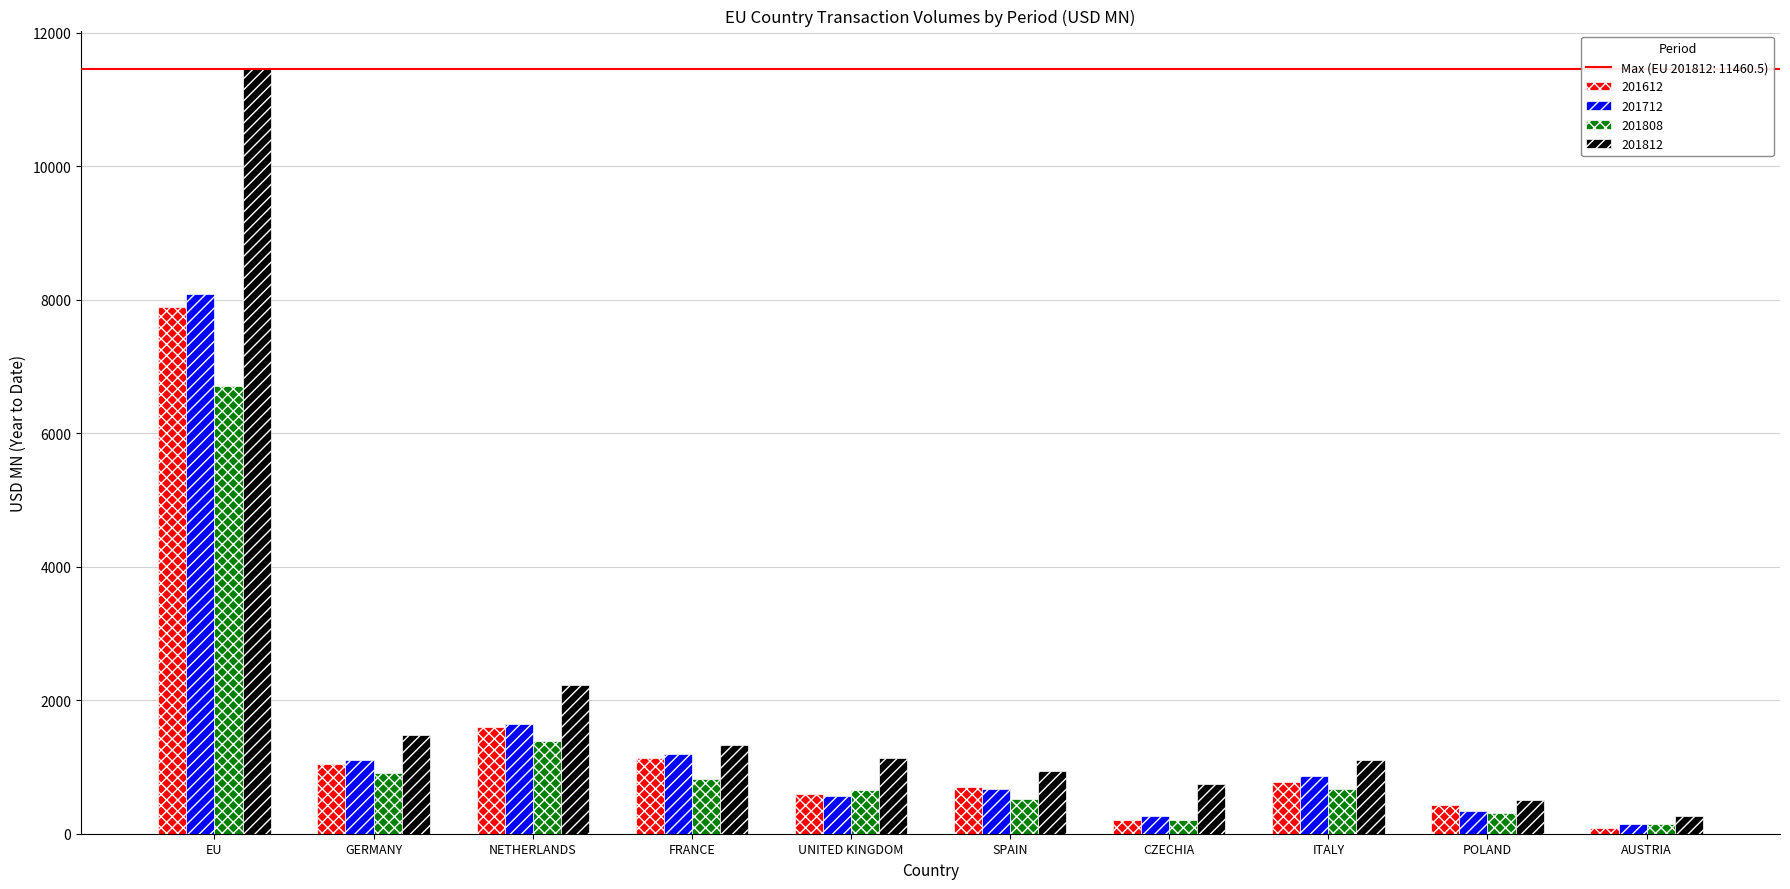

Which series changed the most between EU and AUSTRIA?

201812